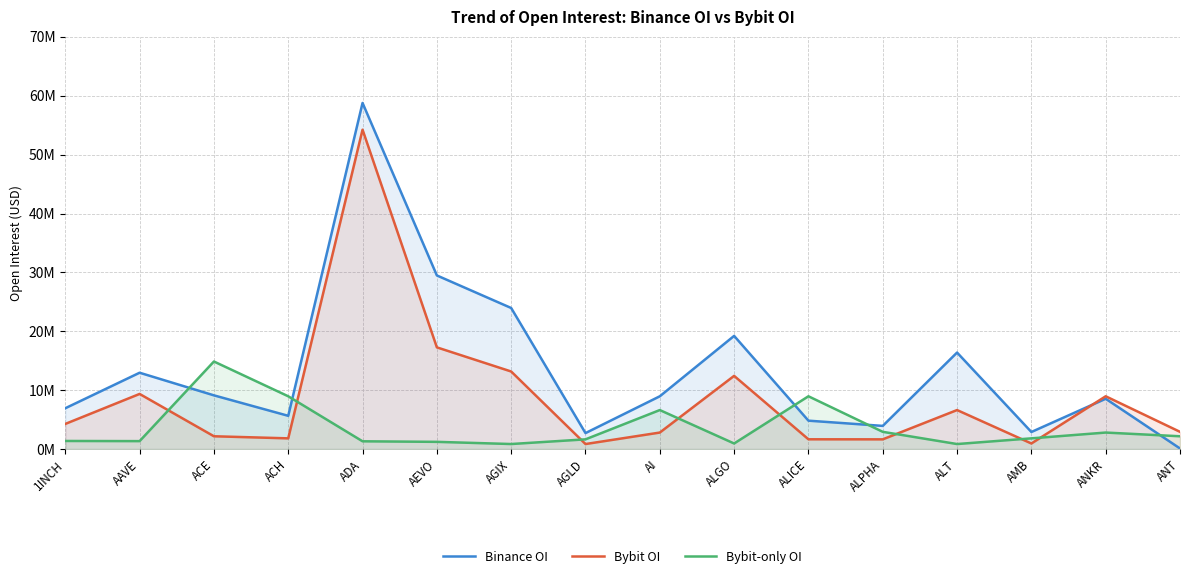

Reading right to left, list all the values displayed in this chart.

Binance OI: 0.1	8.5	2.9	16.4	3.9	4.8	19.2	9.0	2.7	24.0	29.5	58.8	5.6	9.1	13.0	6.9
Bybit OI: 2.9	9.0	0.9	6.6	1.6	1.7	12.4	2.8	0.9	13.2	17.3	54.2	1.8	2.2	9.4	4.3
Bybit-only OI: 2.2	2.8	1.8	0.9	2.9	9.0	0.9	6.6	1.6	0.9	1.2	1.3	9.0	14.9	1.3	1.4